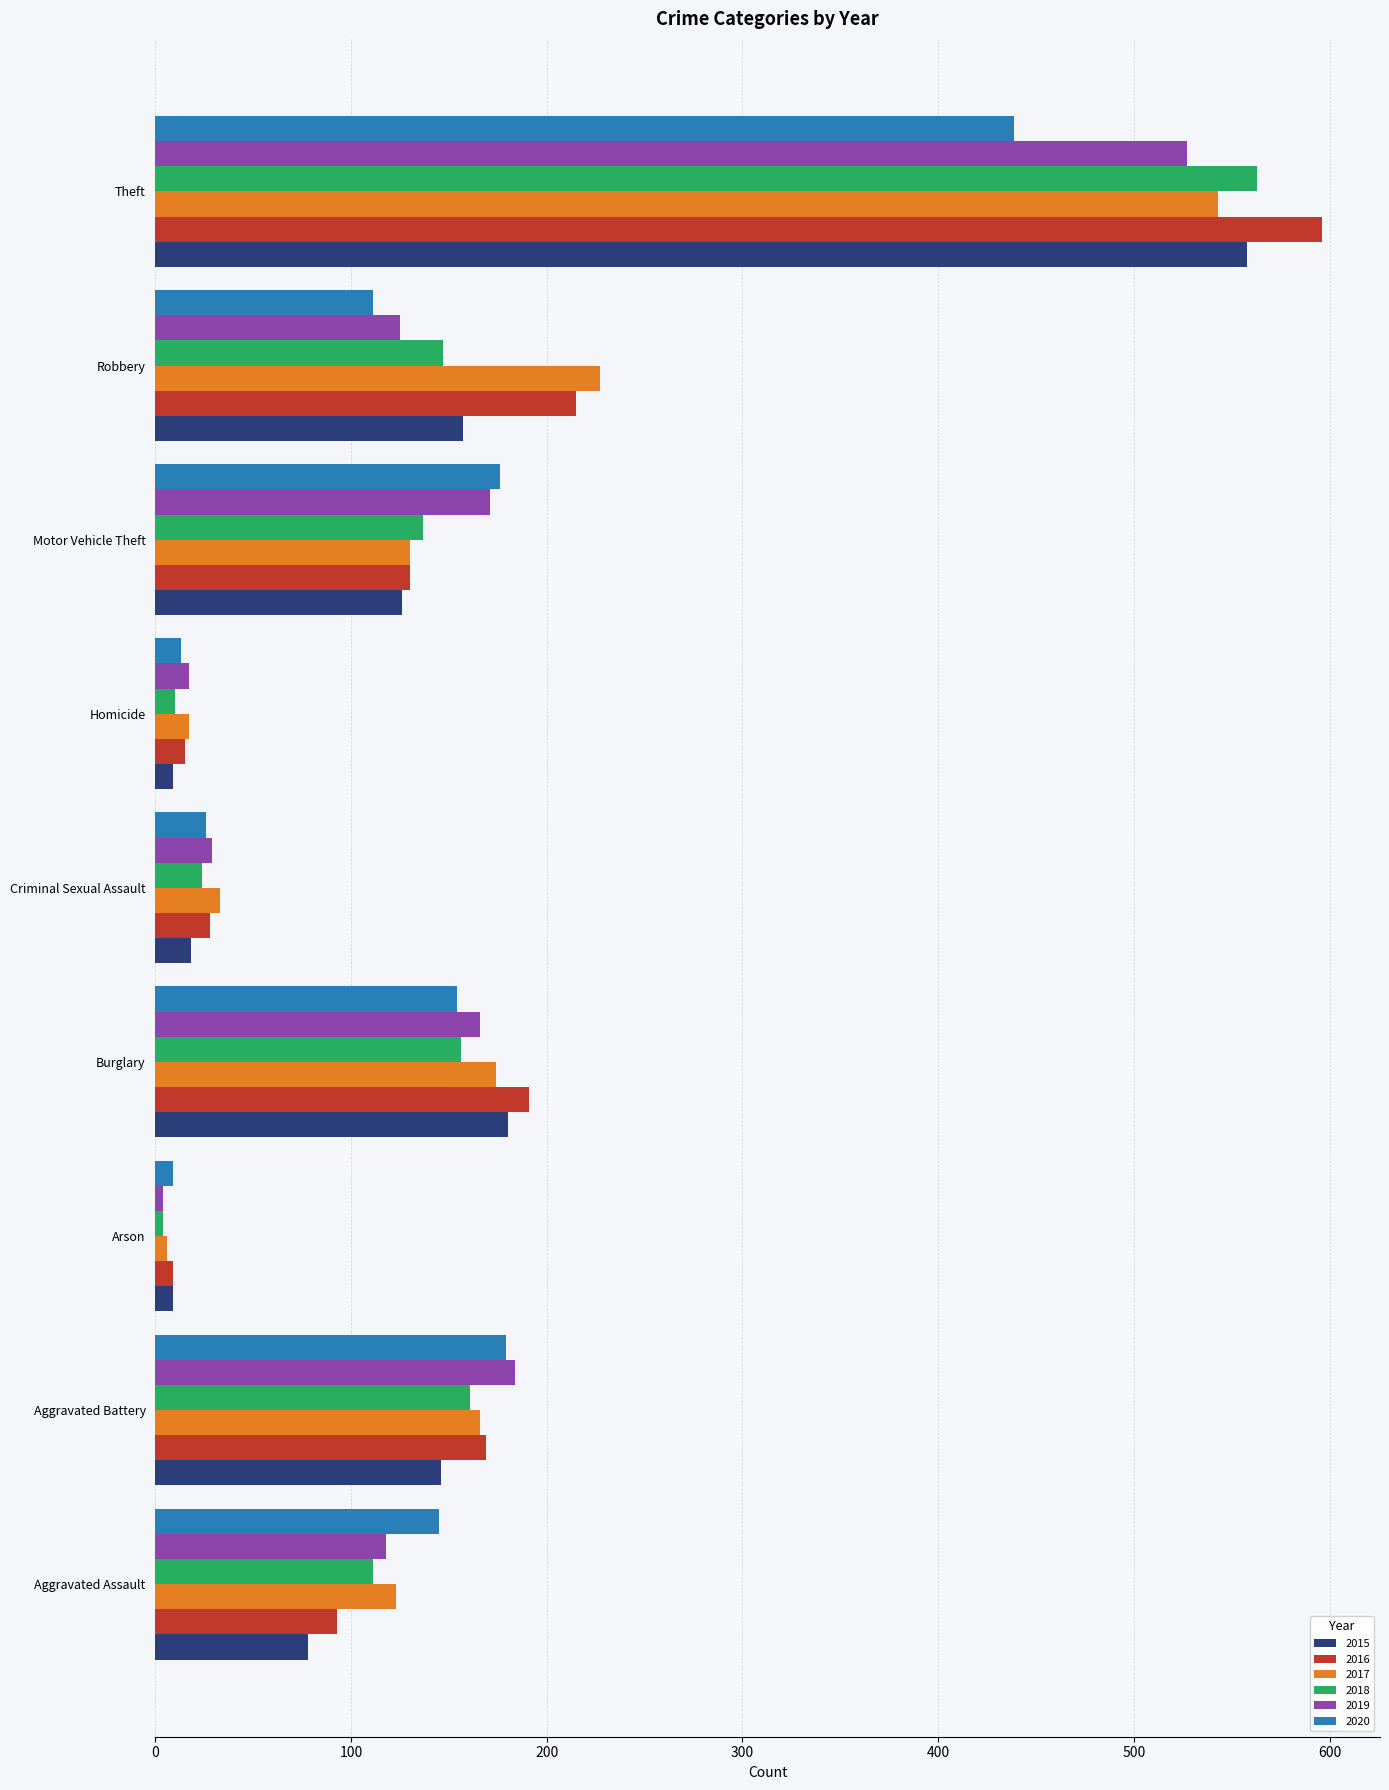

Which series has the largest range (max minus min)?

2016